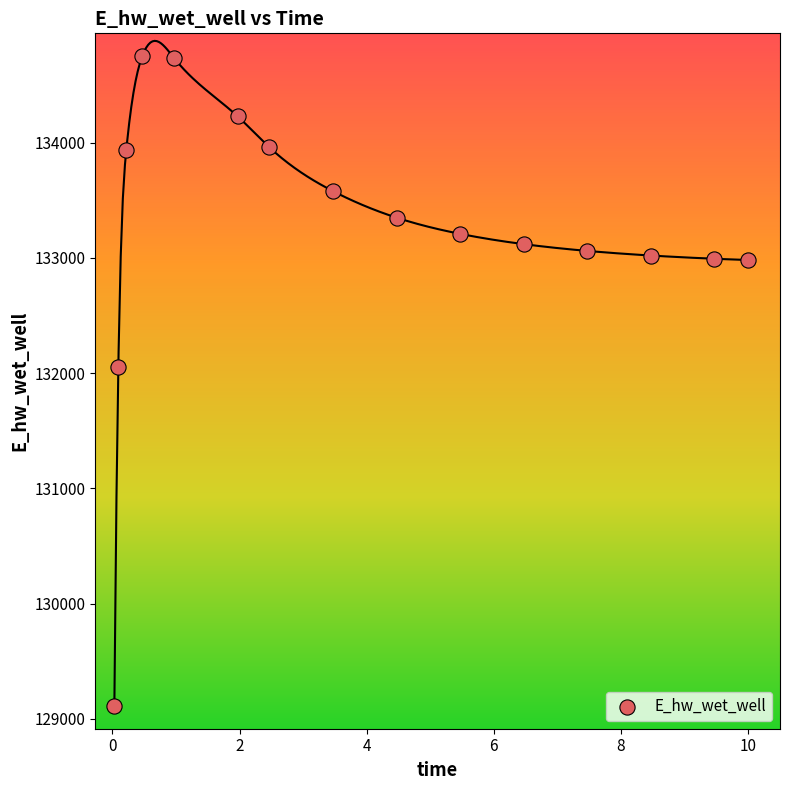

What Y value in the scatter plot is closest to 131932?

132054.7